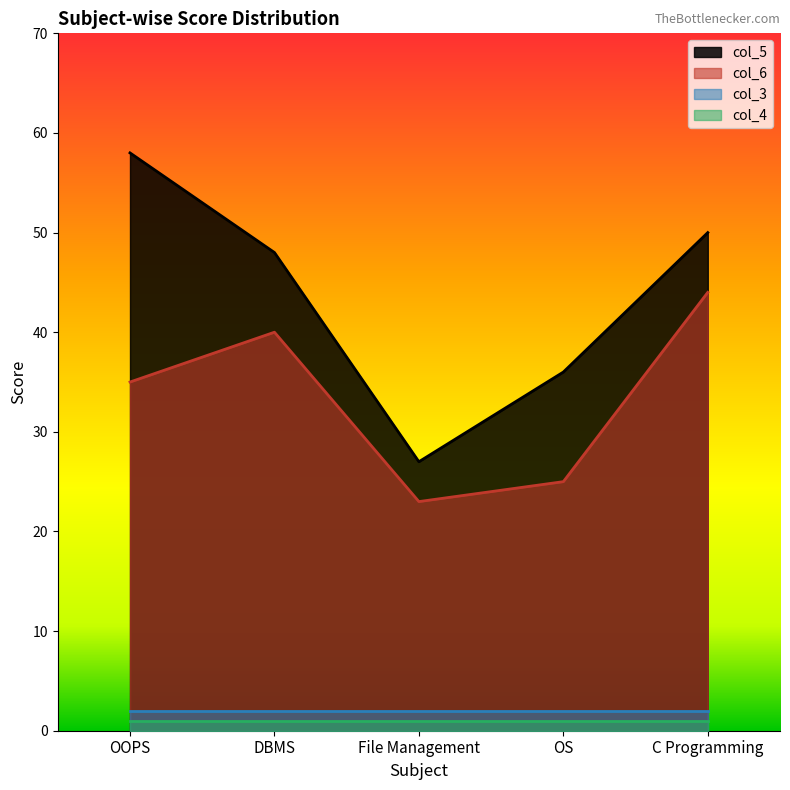

Where is col_6 nearest to the value 33?

OOPS